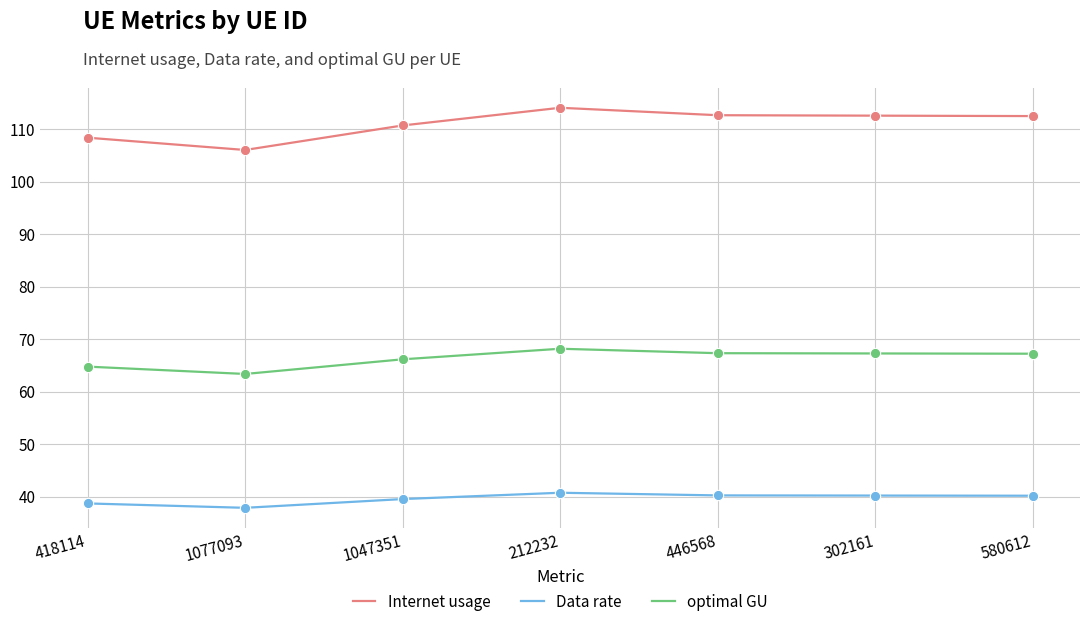

At which category is the sum across all series the highest?

212232